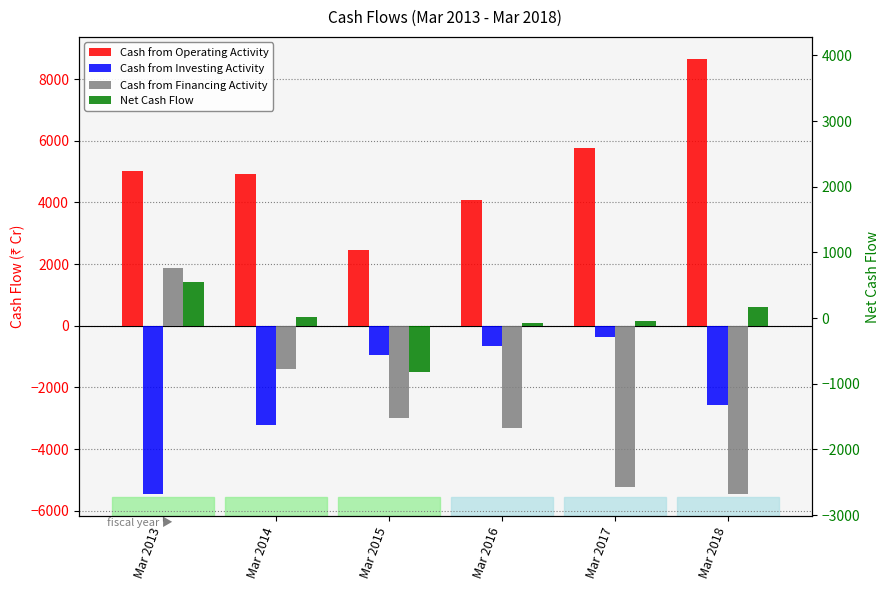

What is the difference between the highest and lowest values at Mar 2014?

8154